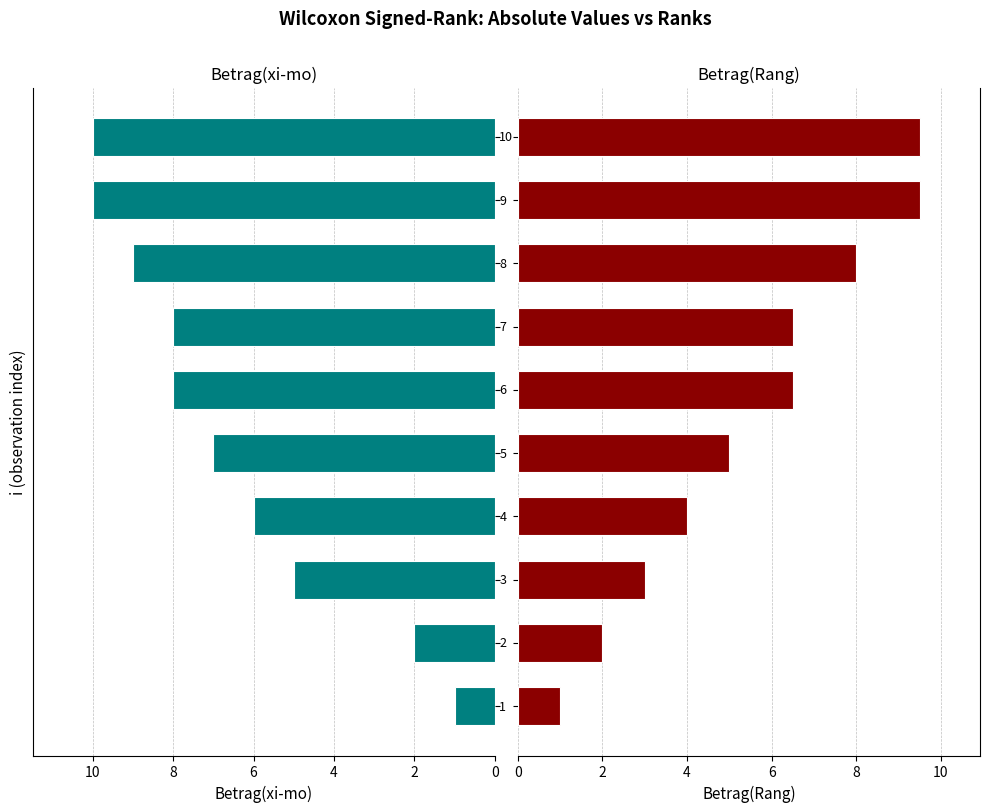

What is the label of the 2nd bar from the right?

8